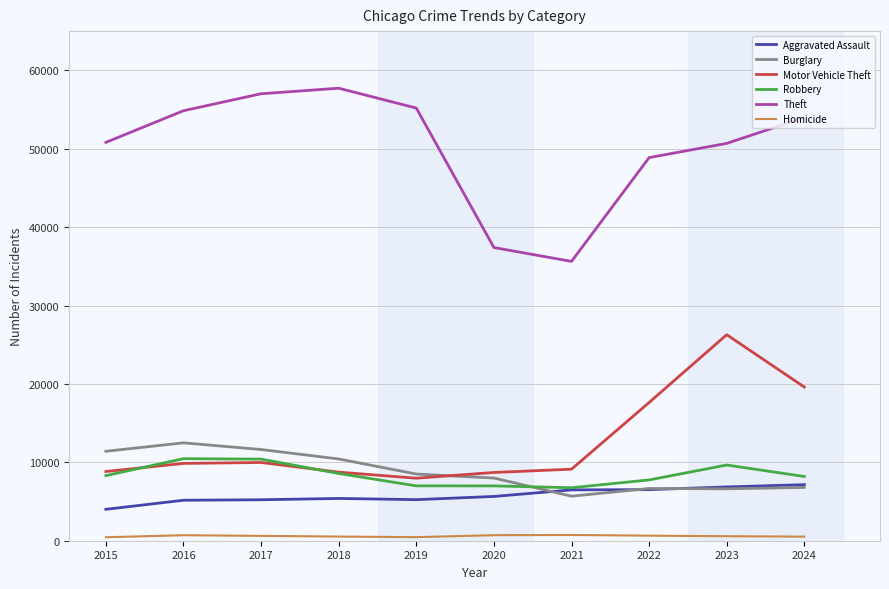

What is the highest value of the Robbery series?

10465